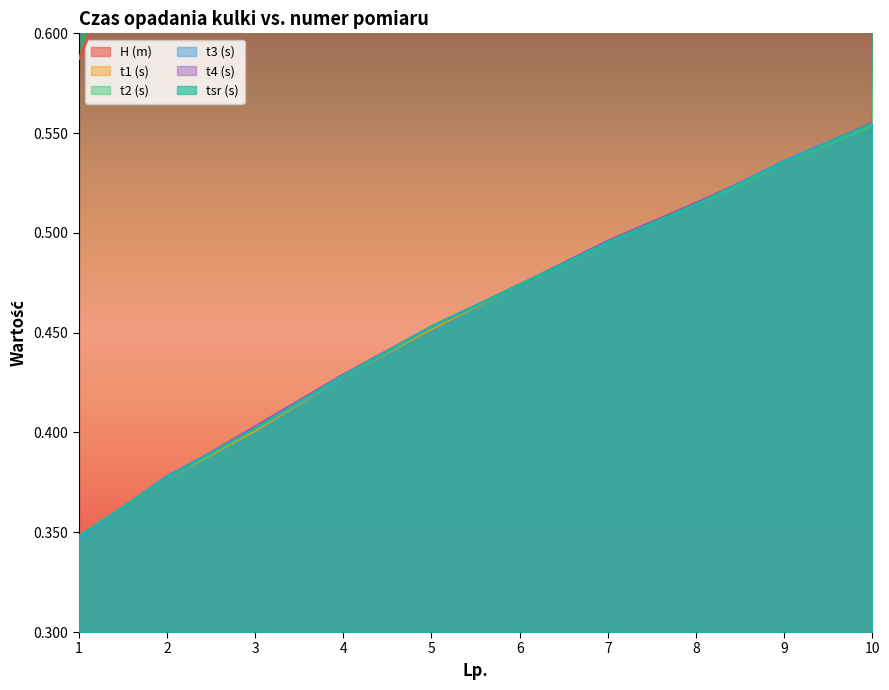

What is the total value across all series at 5?

3.3